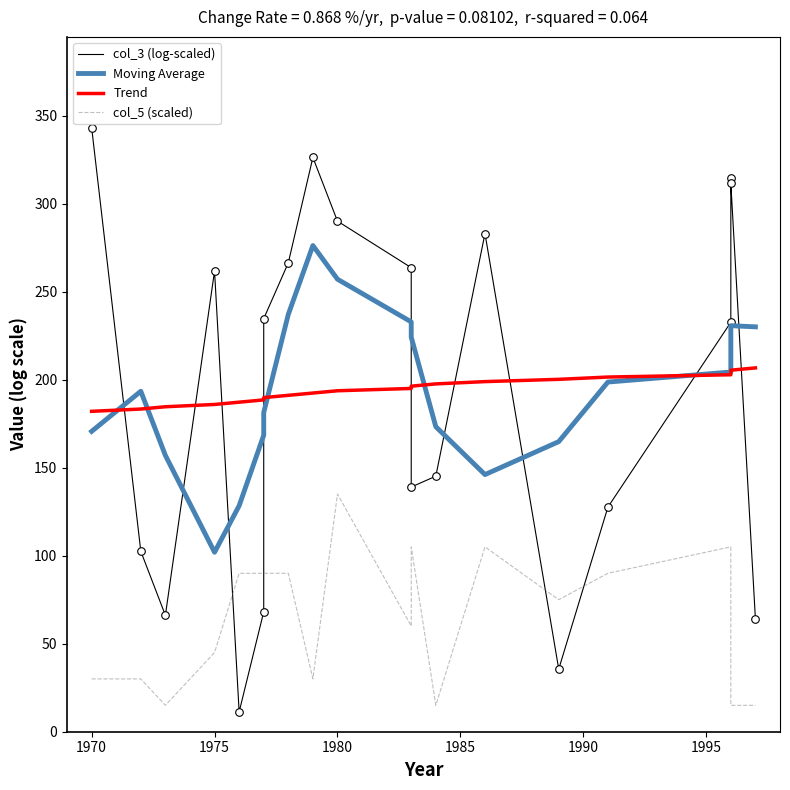

Which series contains the lowest Y value?

col_3 (log-scaled)